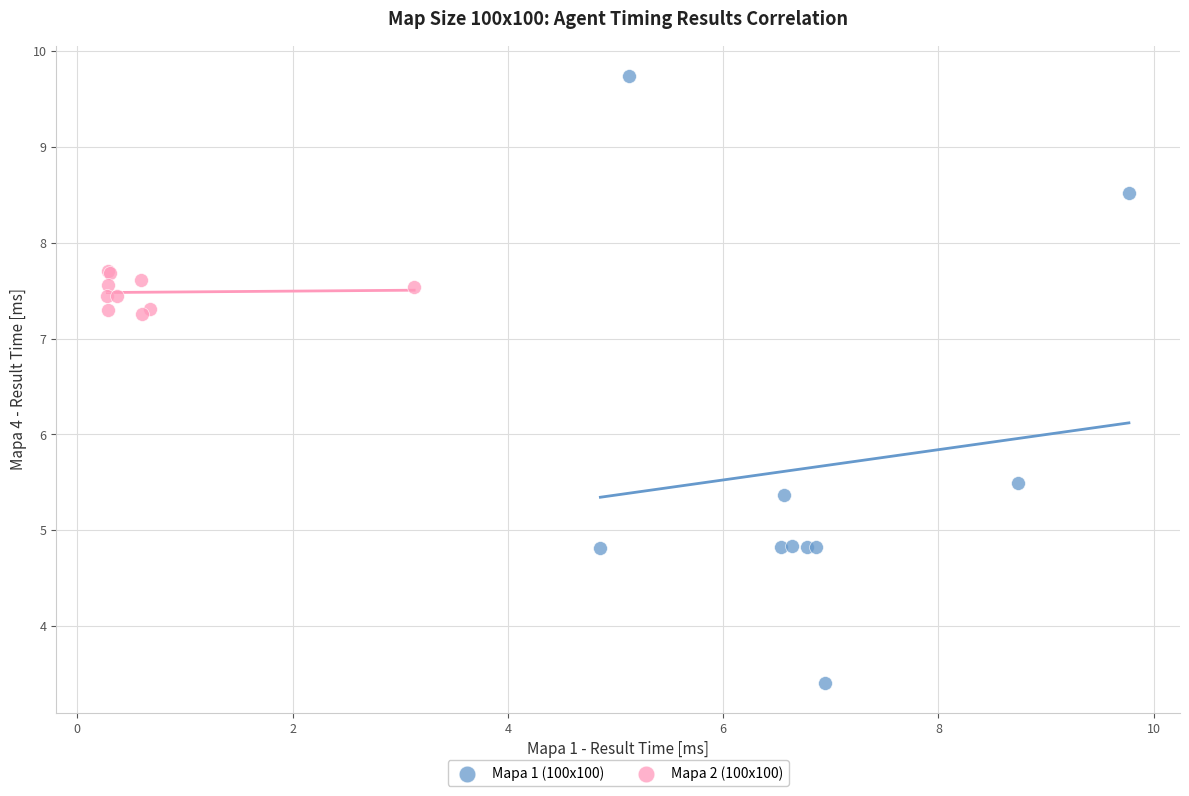

What are all the series names shown in the legend?

Mapa 1 (100x100), Mapa 2 (100x100)